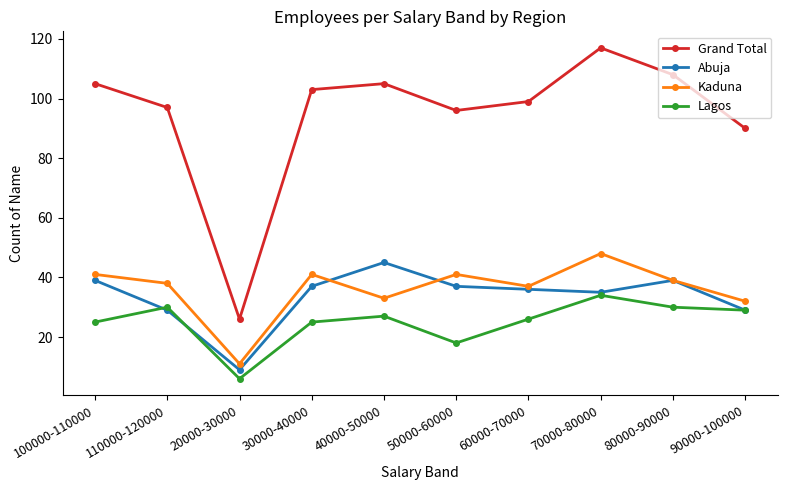

What is the value of the Lagos point at the 6th from the left?

18